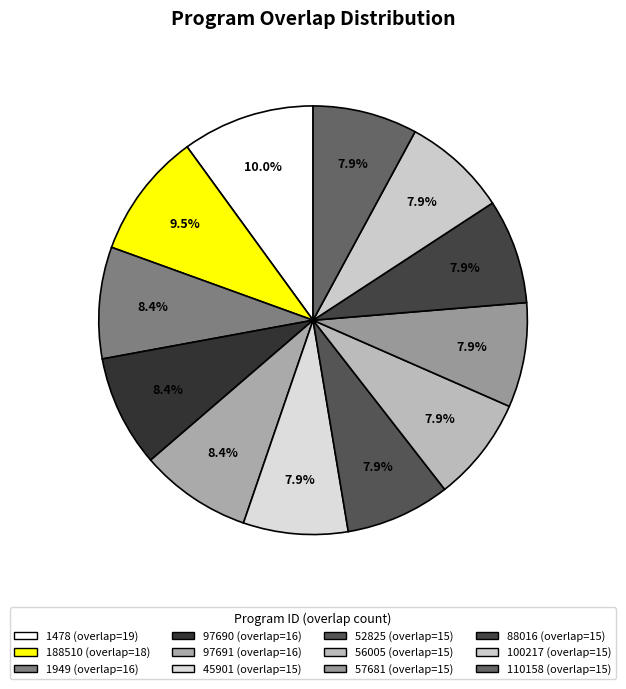

Is 110158 the majority of the pie?

No